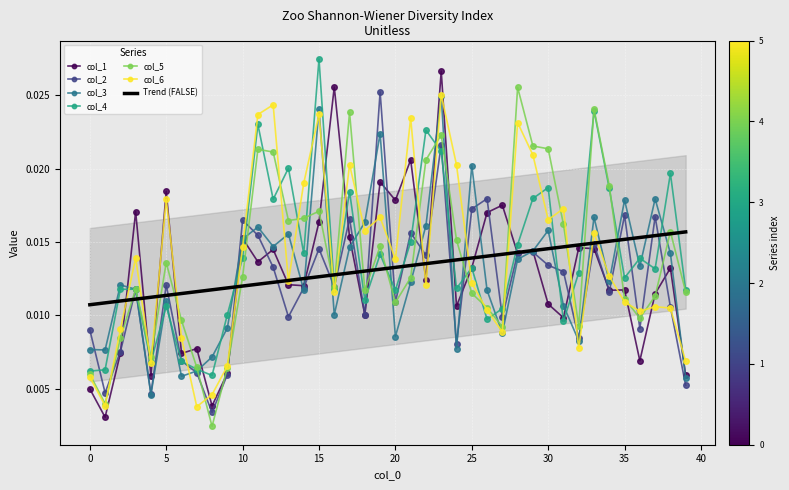

Where is the first local maximum for col_4?

3